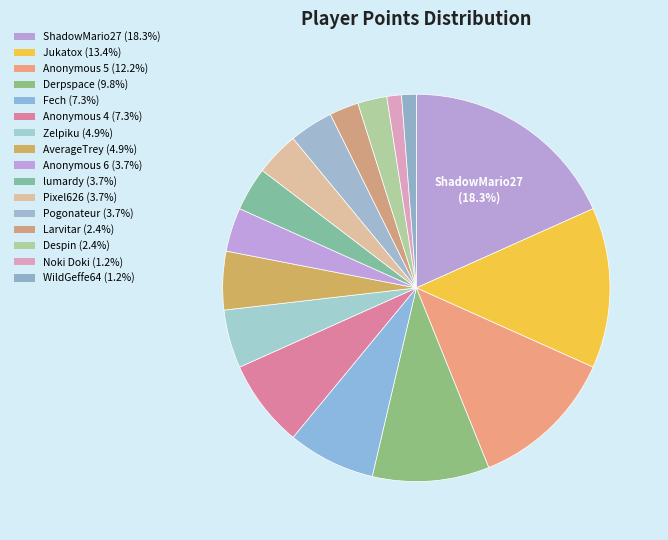

How many segments does this pie chart have?

16